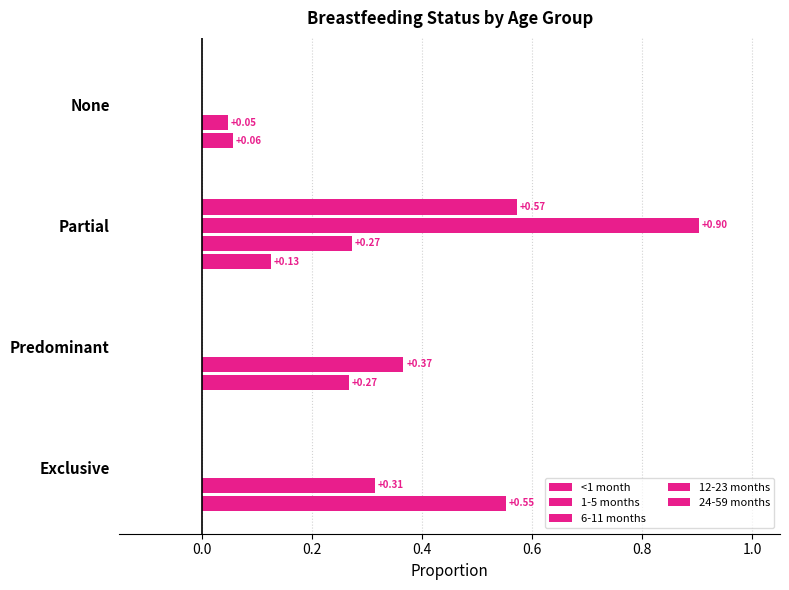

Count the number of data series in this chart.

4